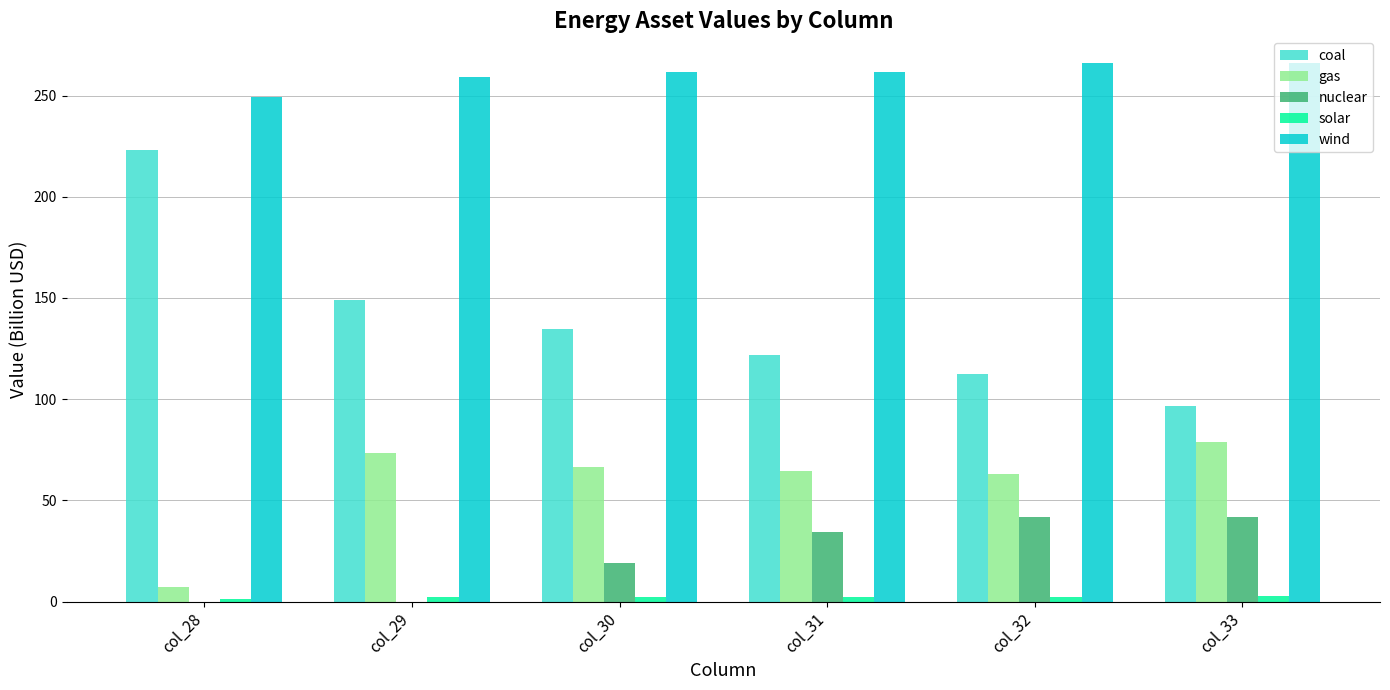

The gas series shows 97.5 at col_32. True or false?

False